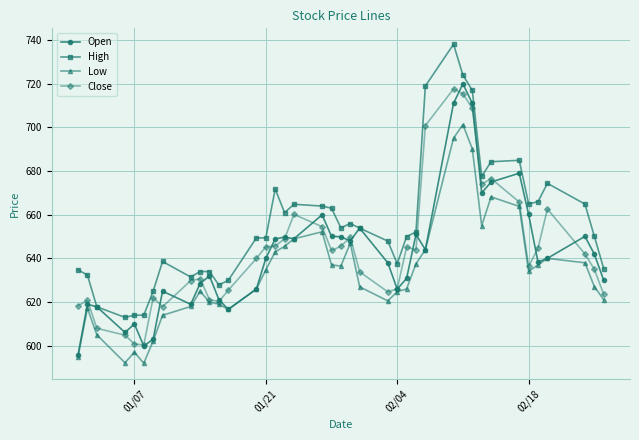

What is the average value of the Close series?

643.3